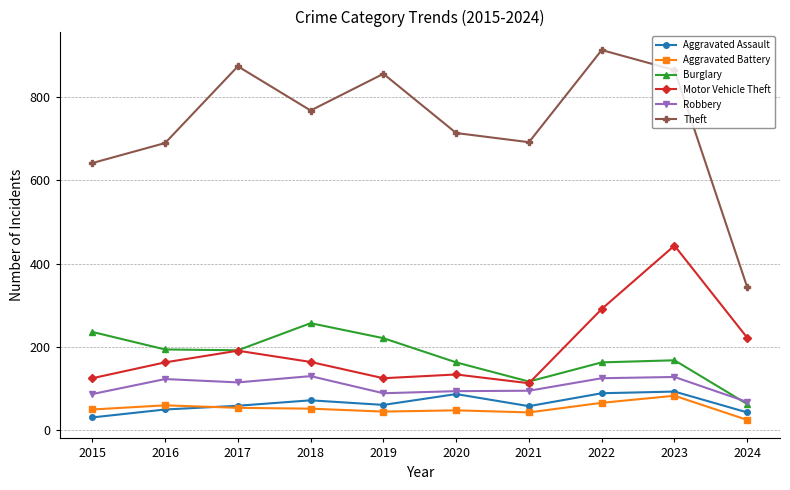

Which category has the lowest value in the Burglary series?

2024